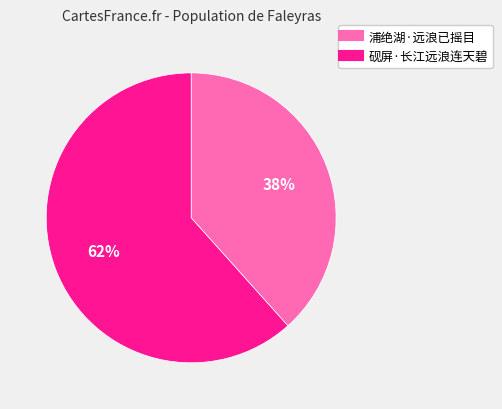

To the nearest percent, what percentage of the pie is 砚屏·长江远浪连天碧?

62%